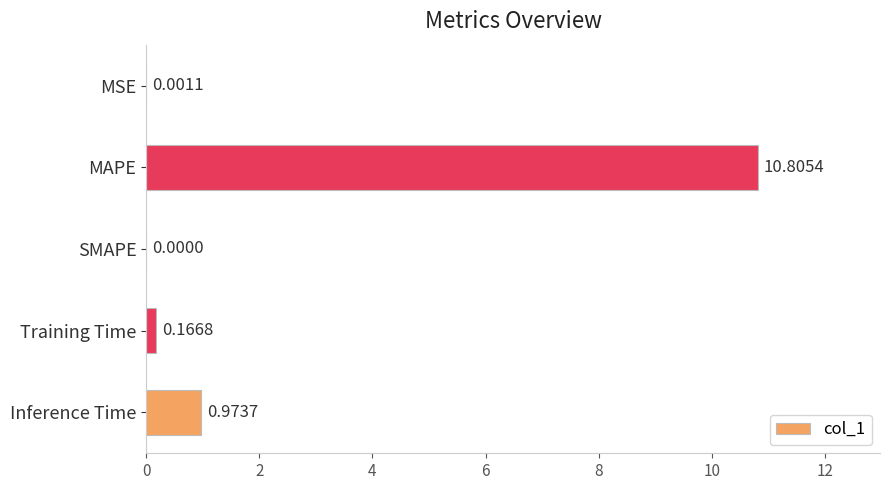

Where is the data nearest to the value 5?

Inference Time